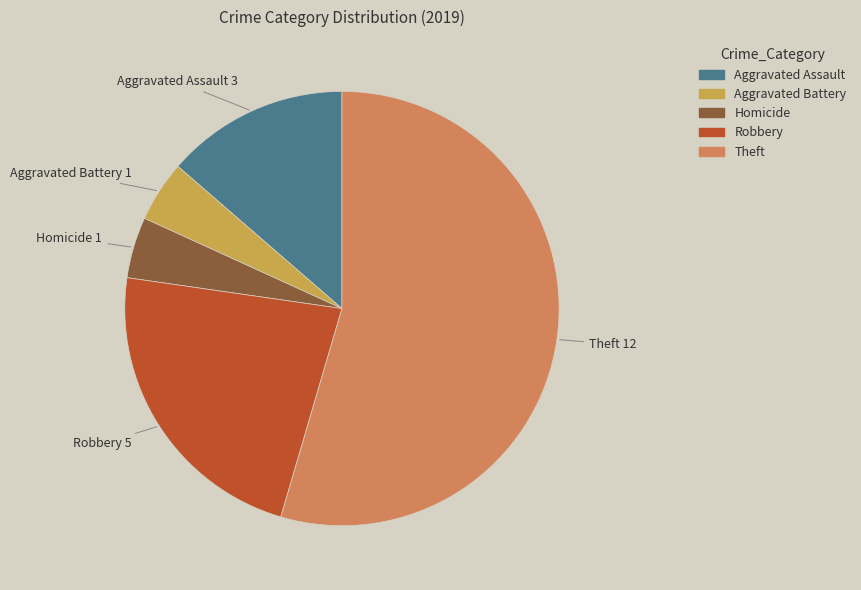

Does any single category account for the majority?

Yes